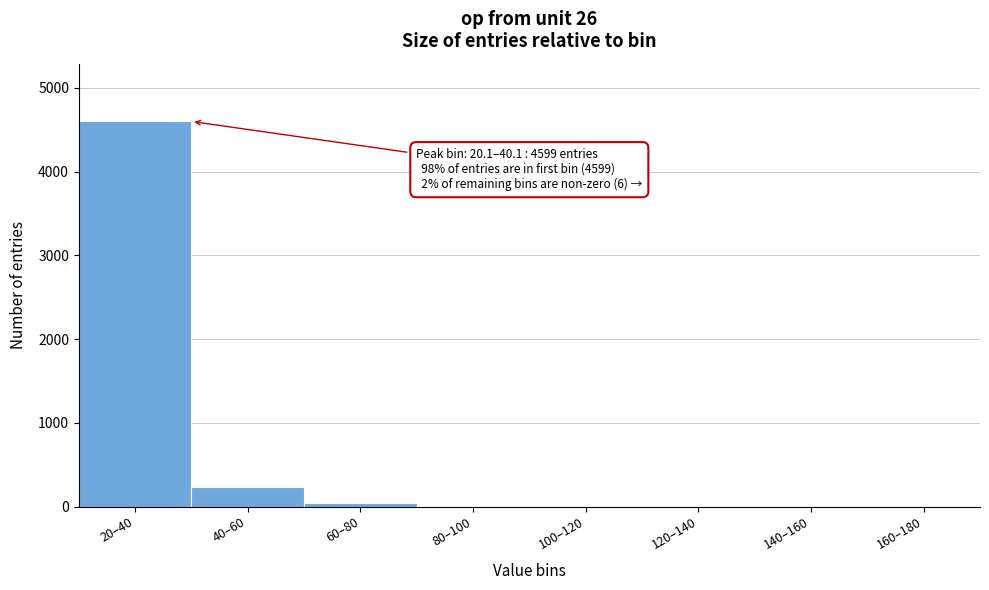

At which label is the value closest to 2299?

40–60